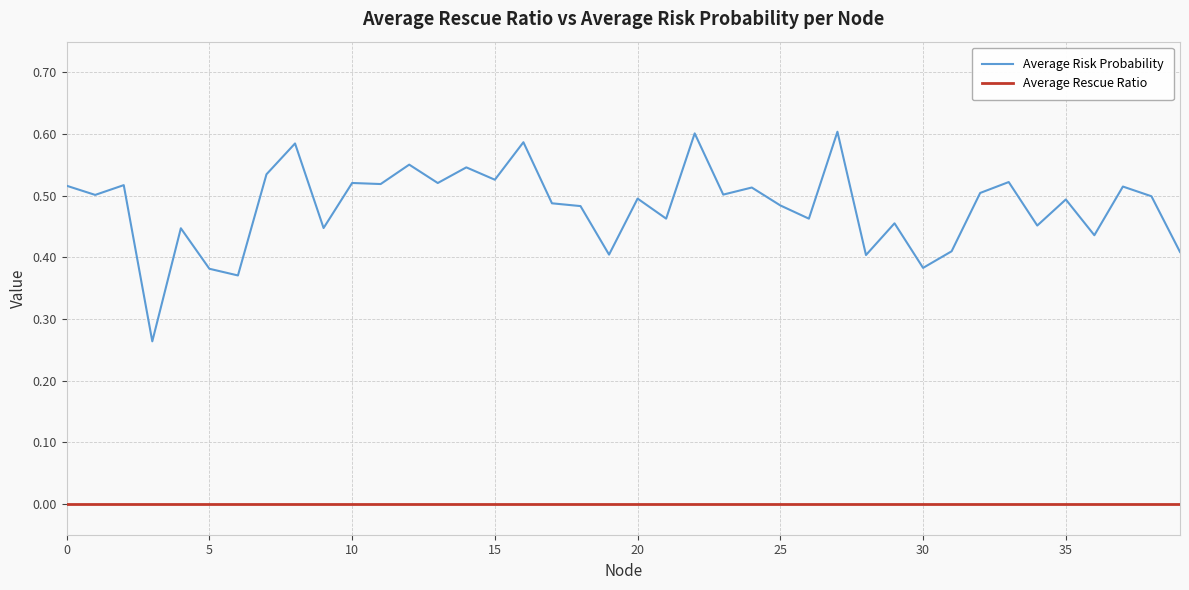

List the series in order of their overall mean, highest first.

Average Risk Probability, Average Rescue Ratio